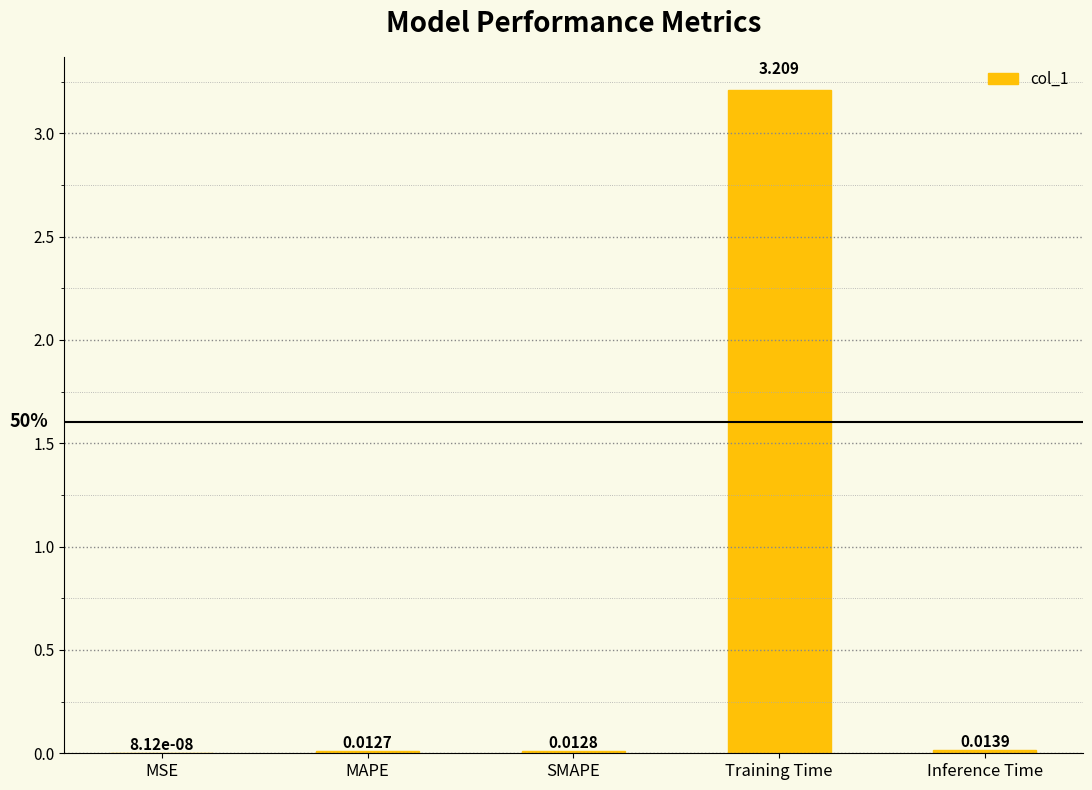

What is the average value?

0.6